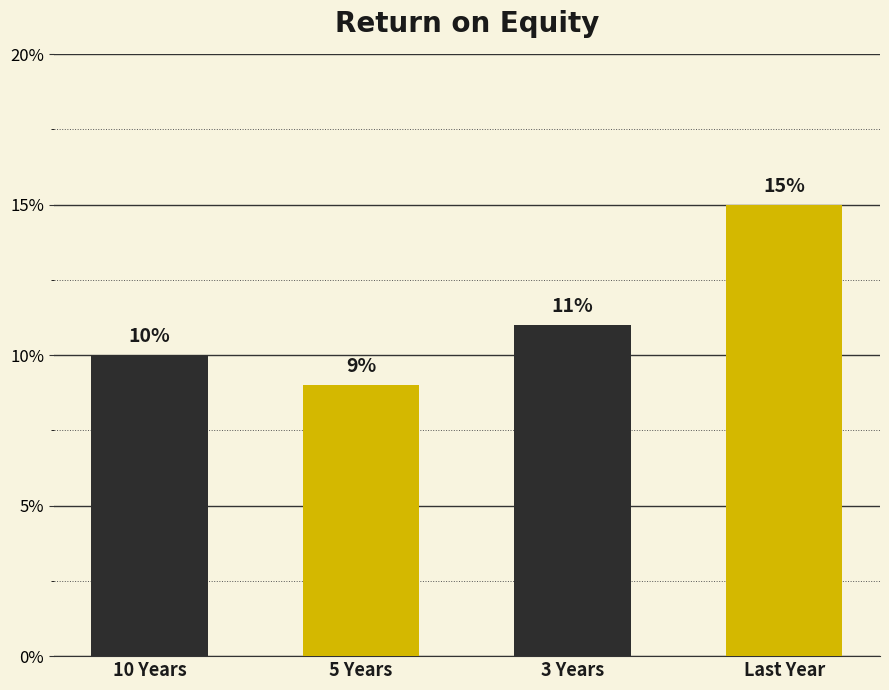

The value at 10 Years is 10. True or false?

True